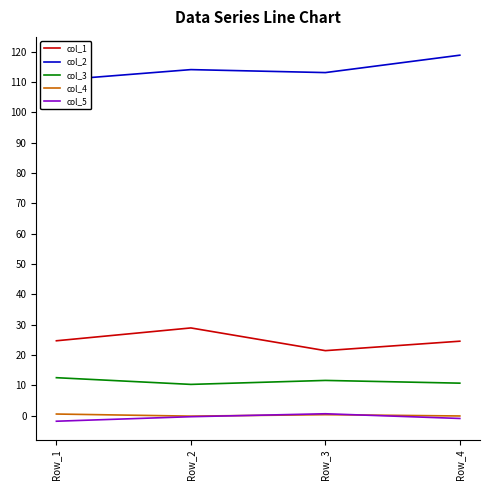

At which label does col_5 first exceed 0?

Row_3